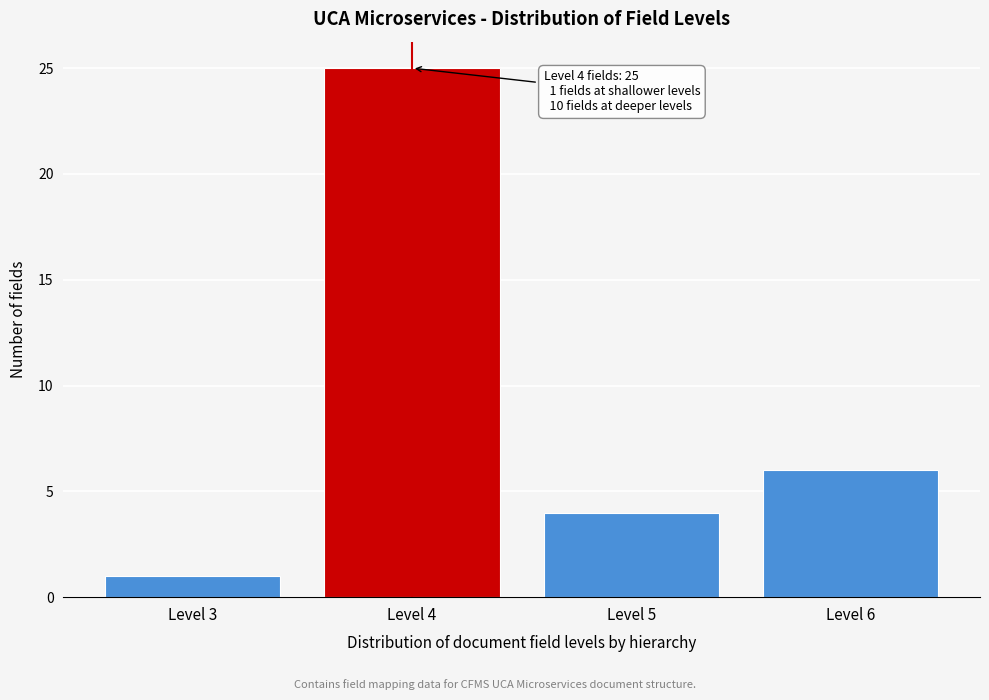

Reading left to right, extract all data points from this chart.

Level 3=1	Level 4=25	Level 5=4	Level 6=6